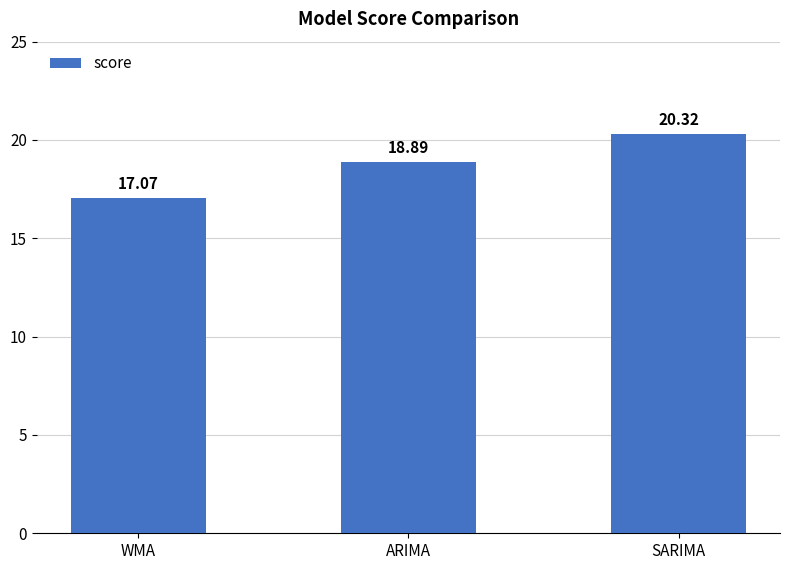

Are the bars grouped side by side (vs. stacked)?

No